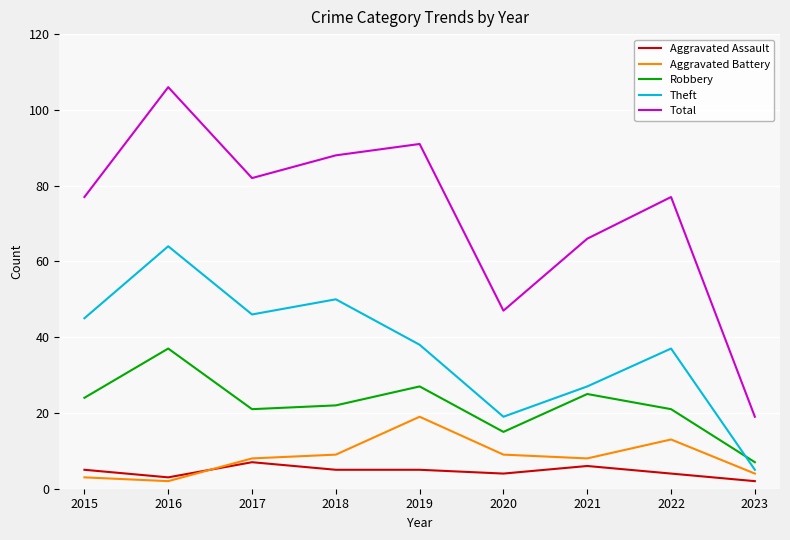

Which series has the largest total across all categories?

Total